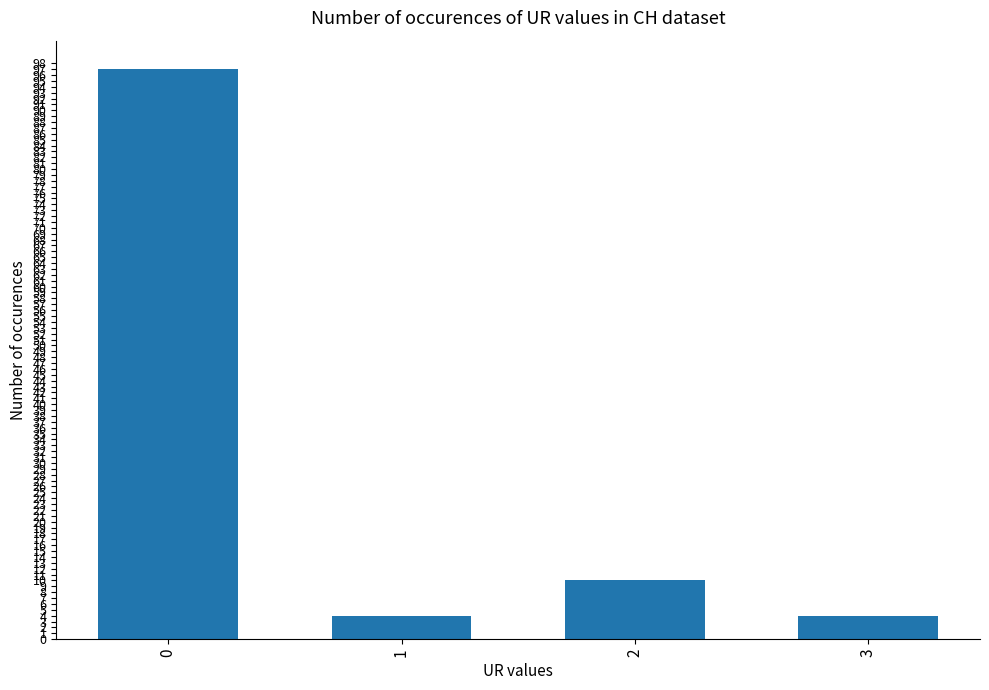

Reading left to right, extract all data points from this chart.

0=97	1=4	2=10	3=4